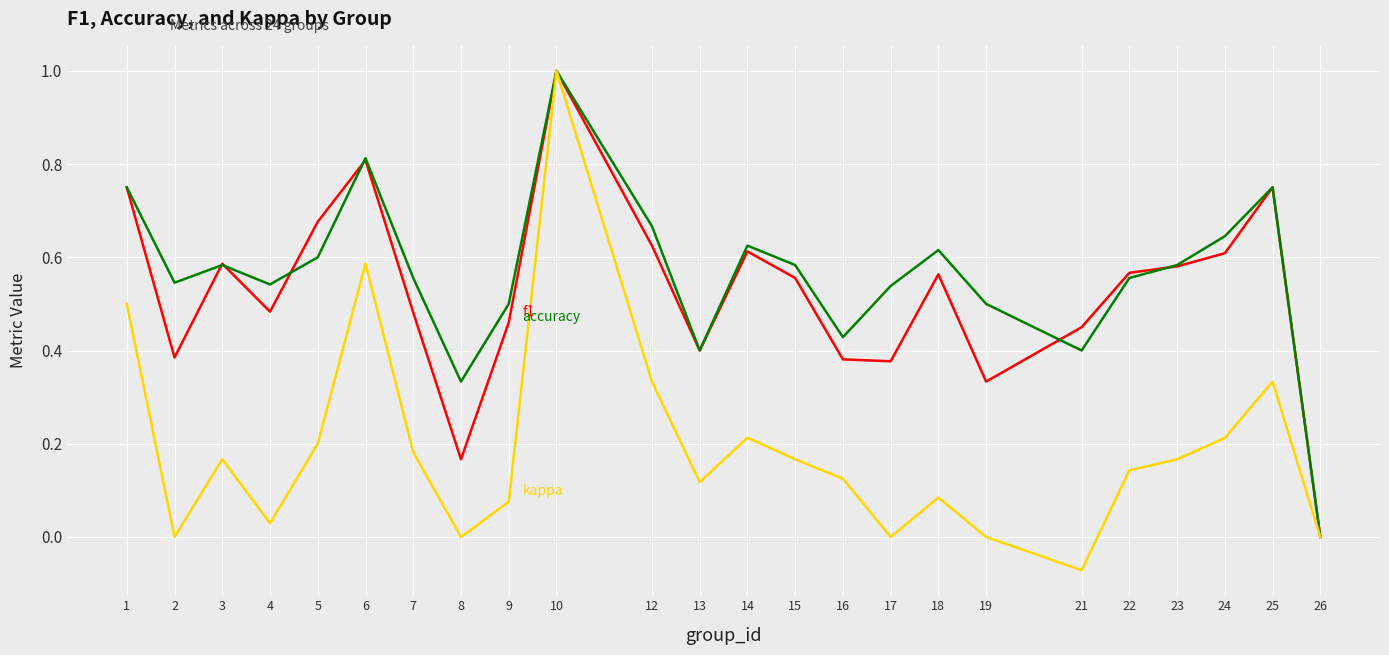

What is the total value across all series at 23?

1.3